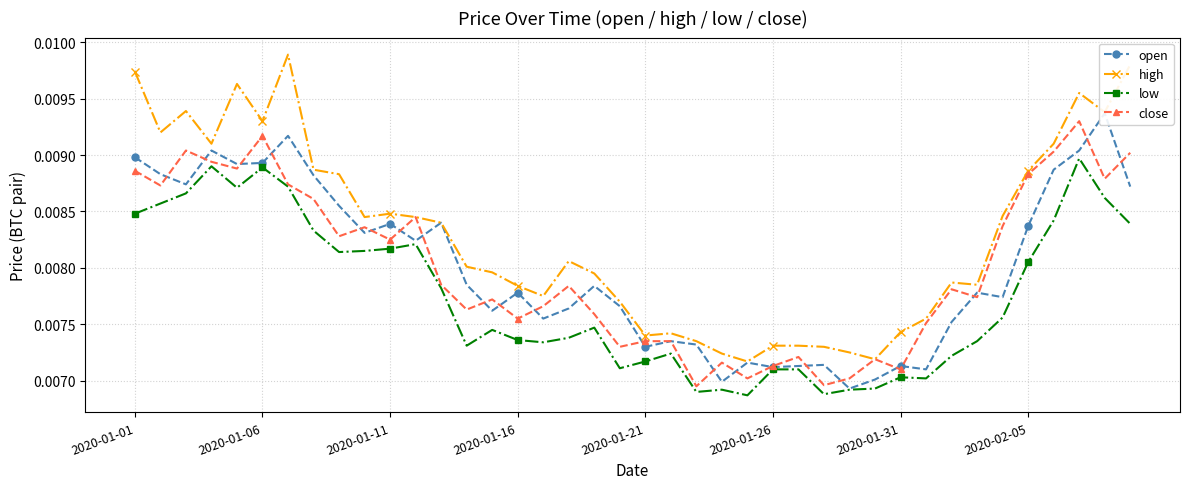

True or false: high has more than 1 points higher than both neighbors.

True